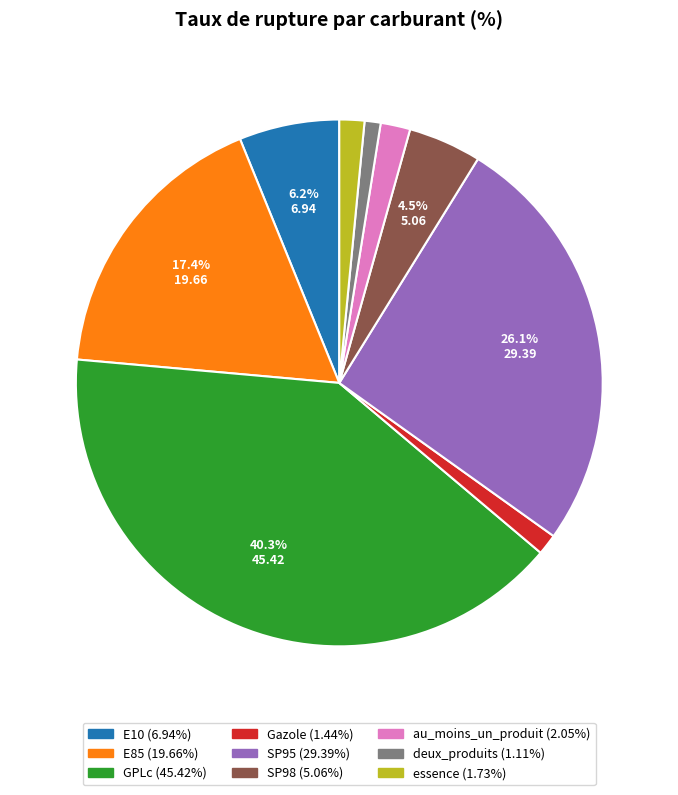

True or false: SP95 accounts for 26% of the total.

True